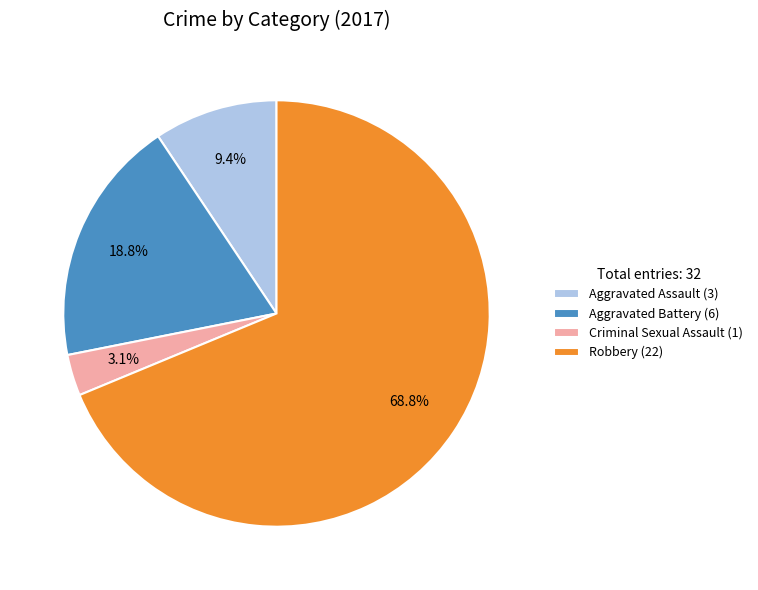

What percentage is NOT represented by Aggravated Assault?

90.6%